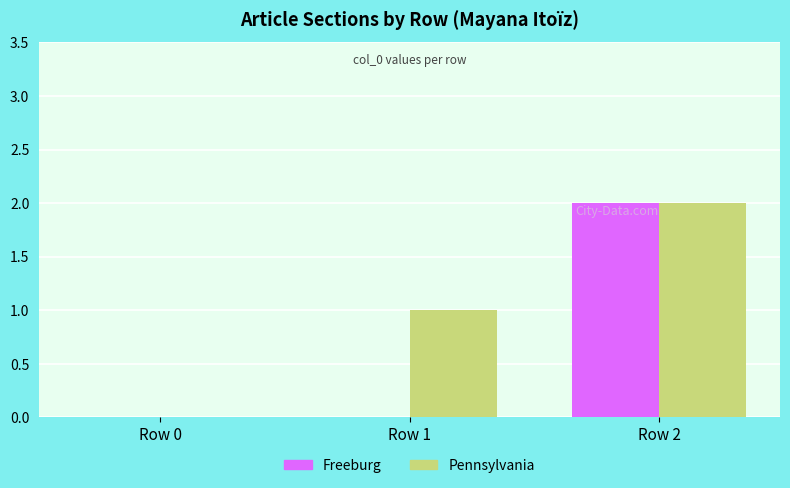

How many groups of bars are there?

3